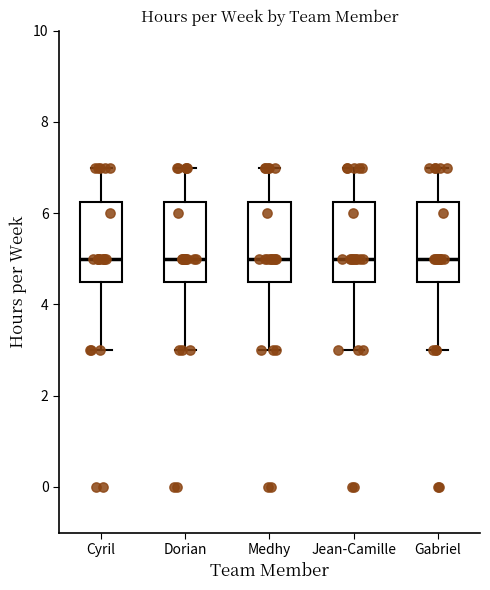

Where is the lower edge of the box for Cyril on the y-axis? The values are not printed on the chart, so give them approximately, as read against the axis.

4.6